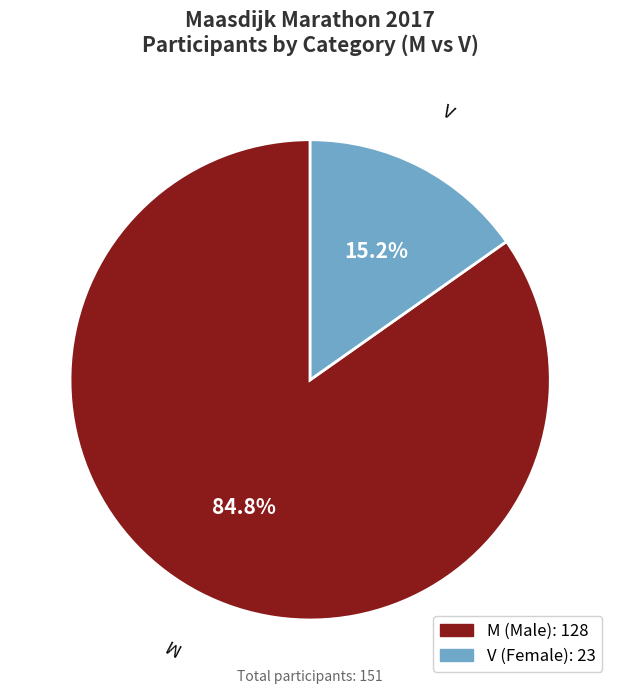

Combined, what portion of the pie is M and V?

100.0%